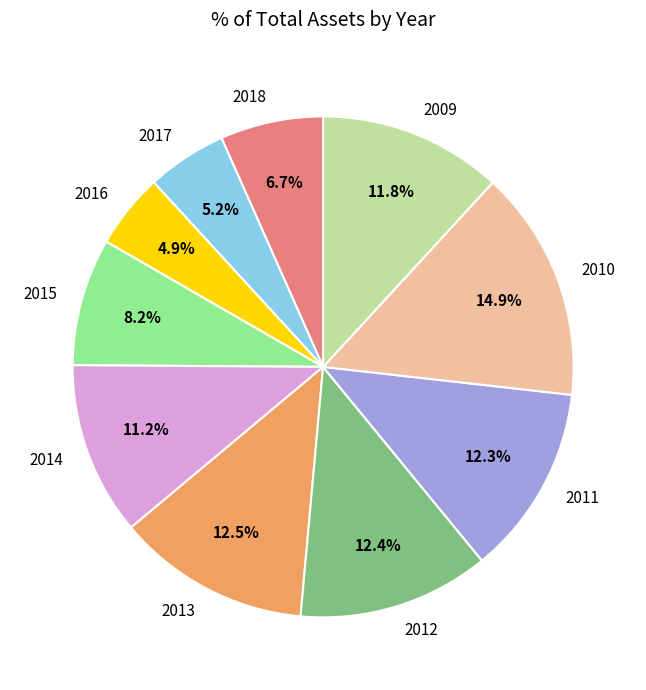

To the nearest percent, what is the average slice percentage?

10%